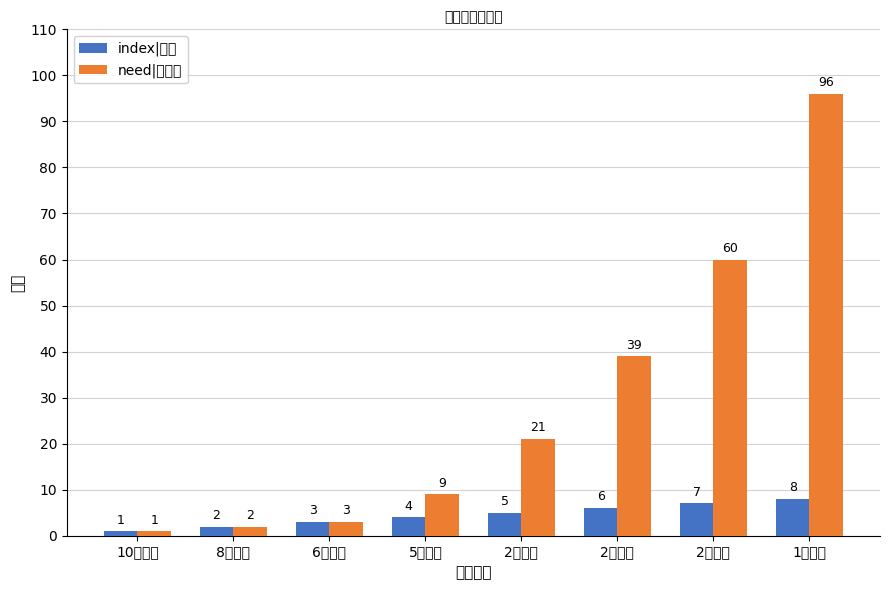

The value of need|需求量 at 1万鲸币 is 96. True or false?

True